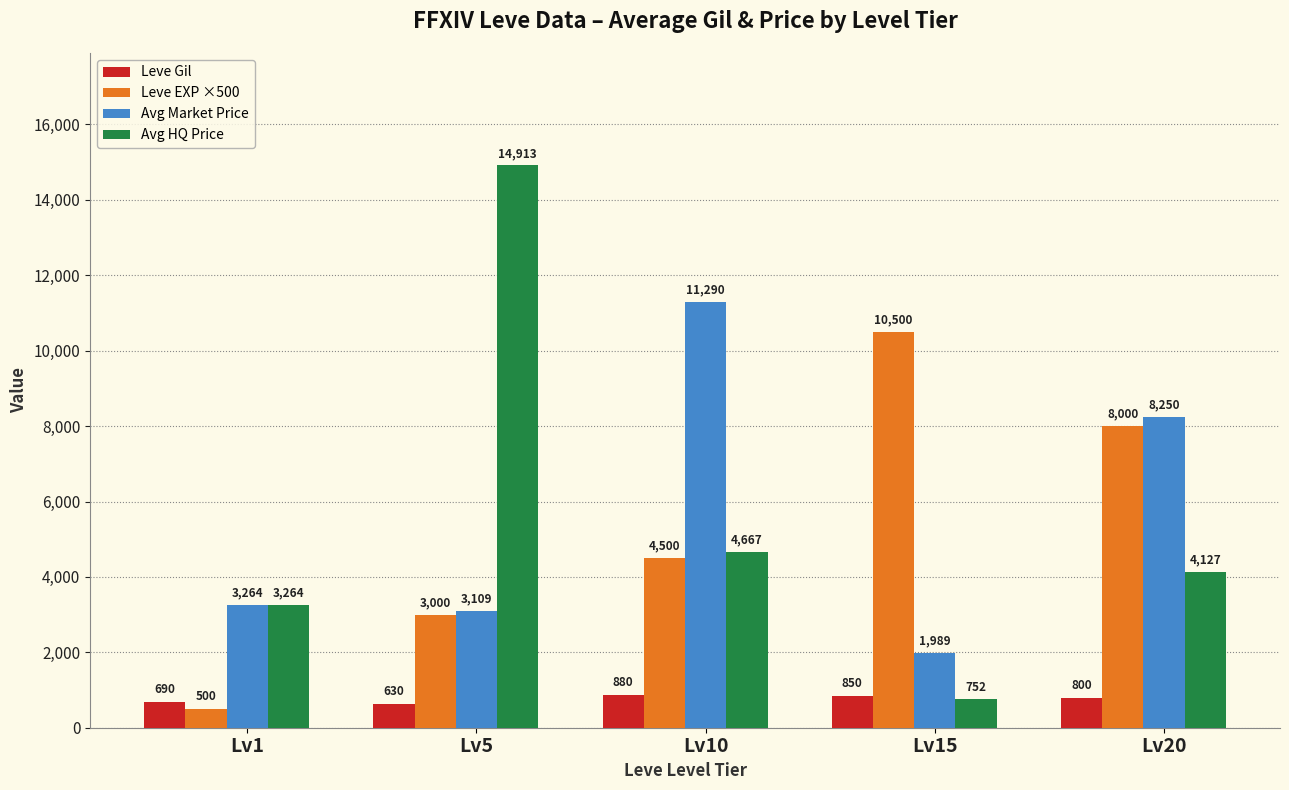

True or false: Avg Market Price has a value of 8250 at Lv20.

True